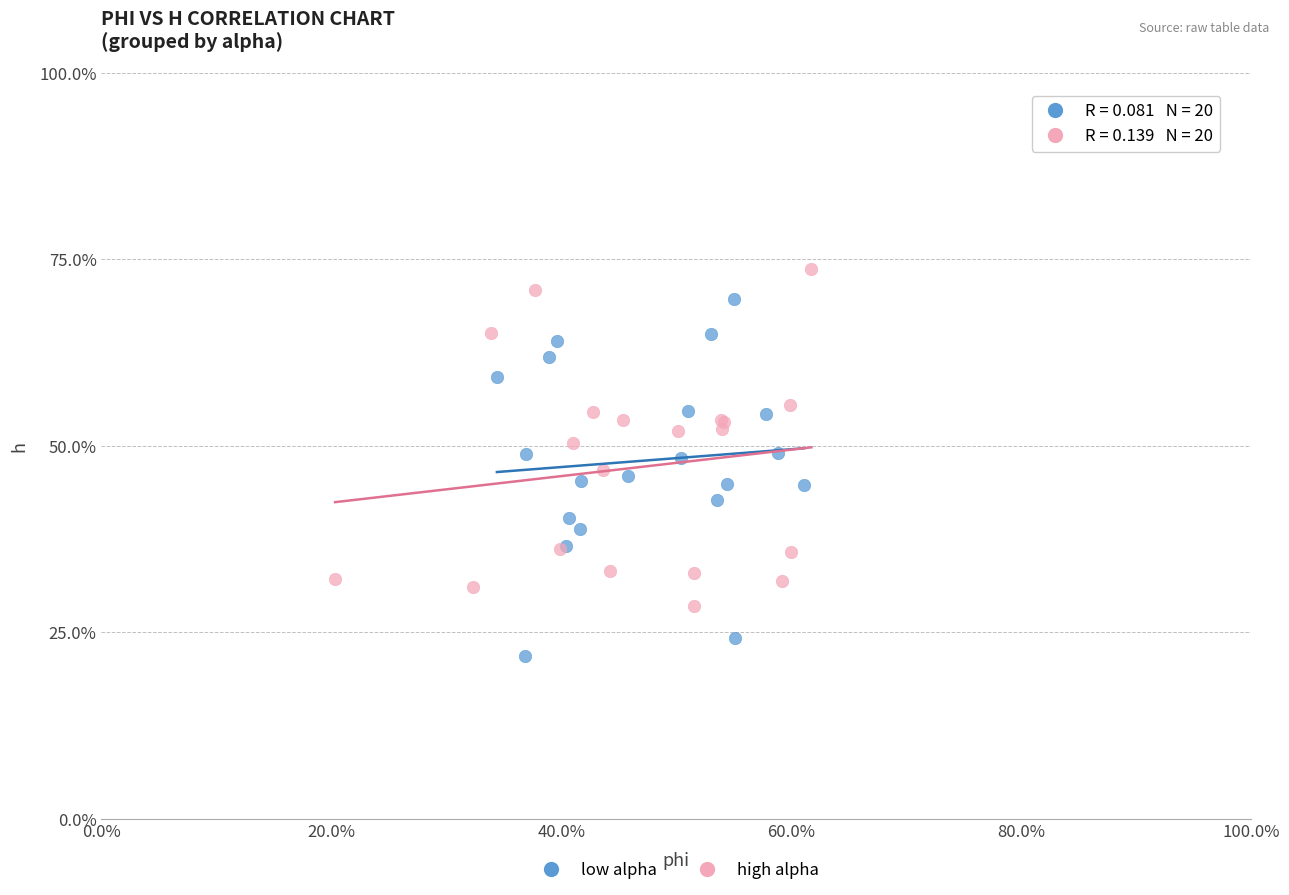

What are all the series names shown in the legend?

low alpha, high alpha